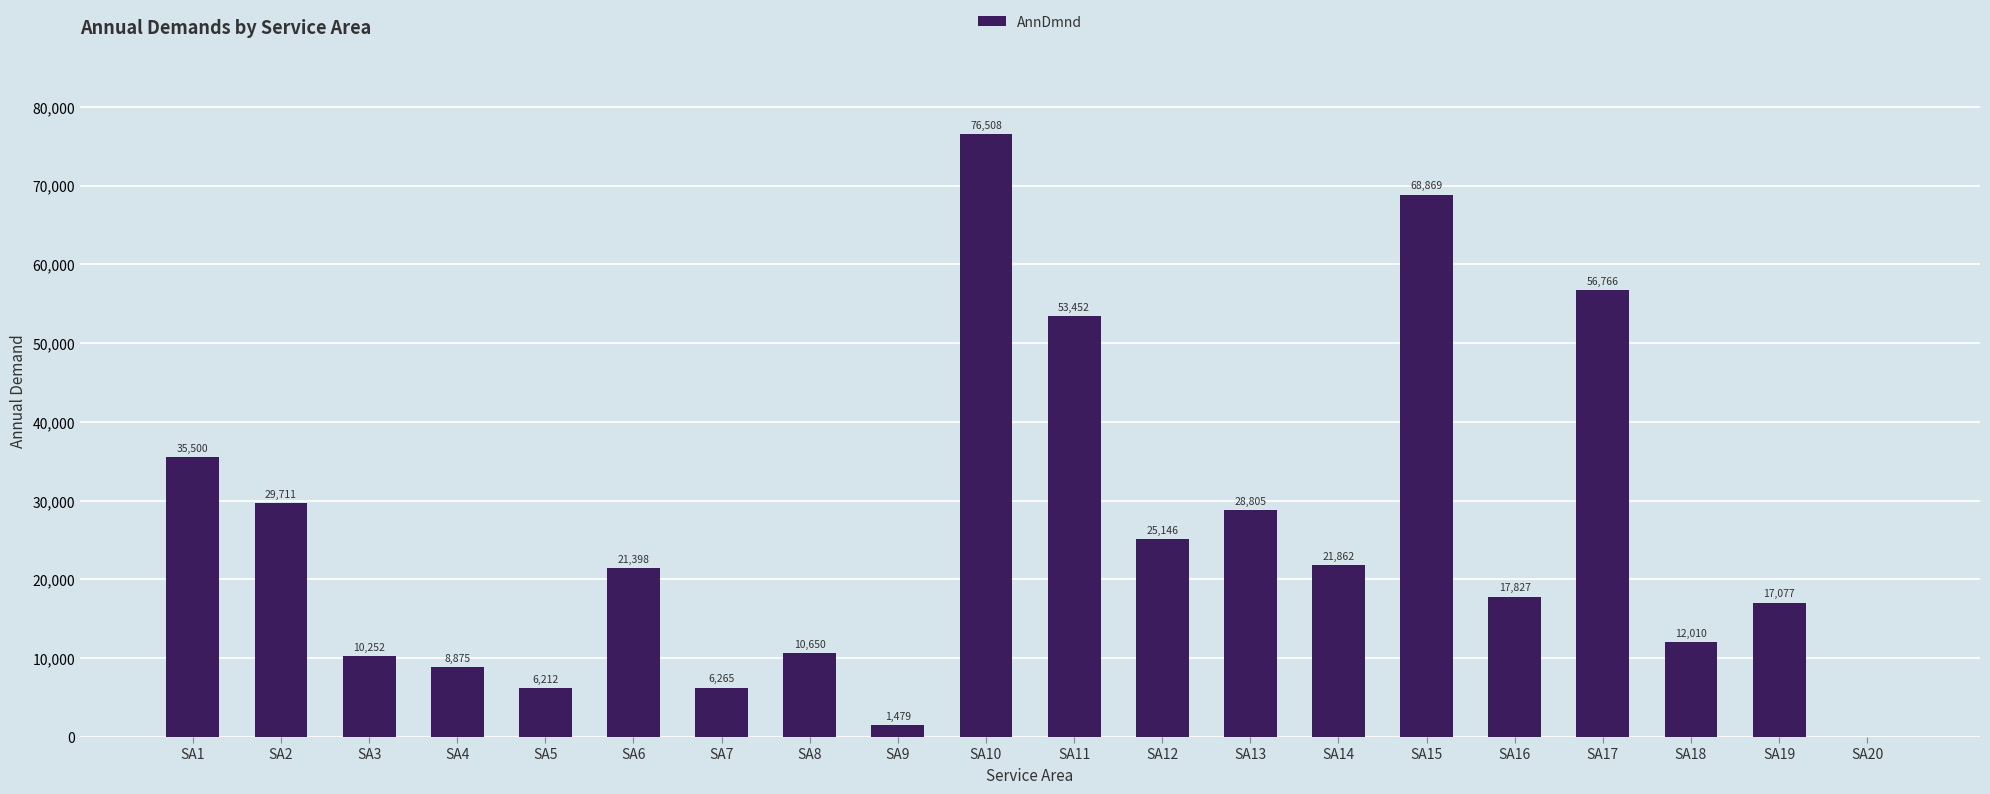

Is it true that the value at SA11 is 53451.7?

True